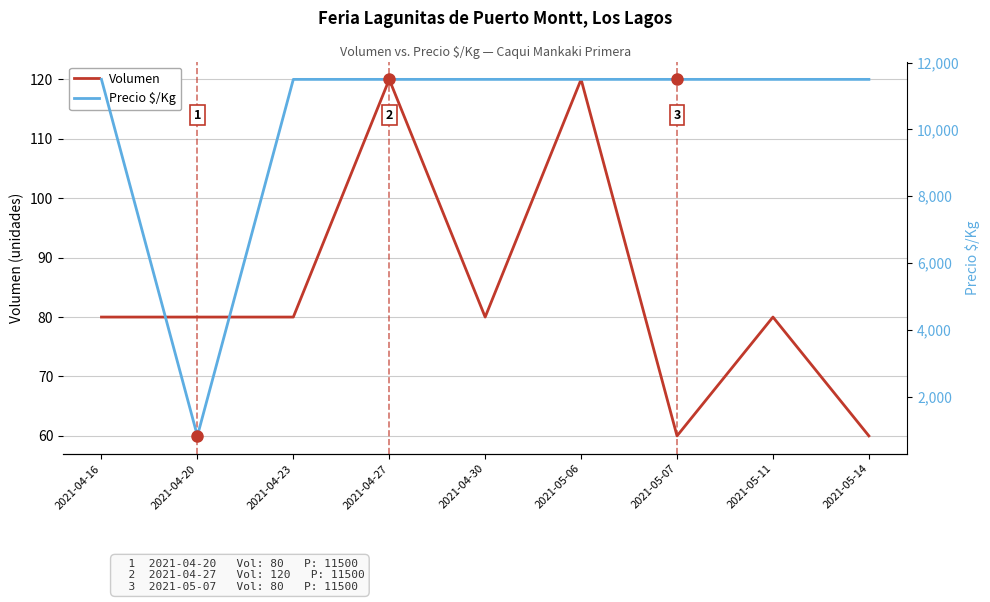

Which category has the lowest value across all series?

2021-05-07